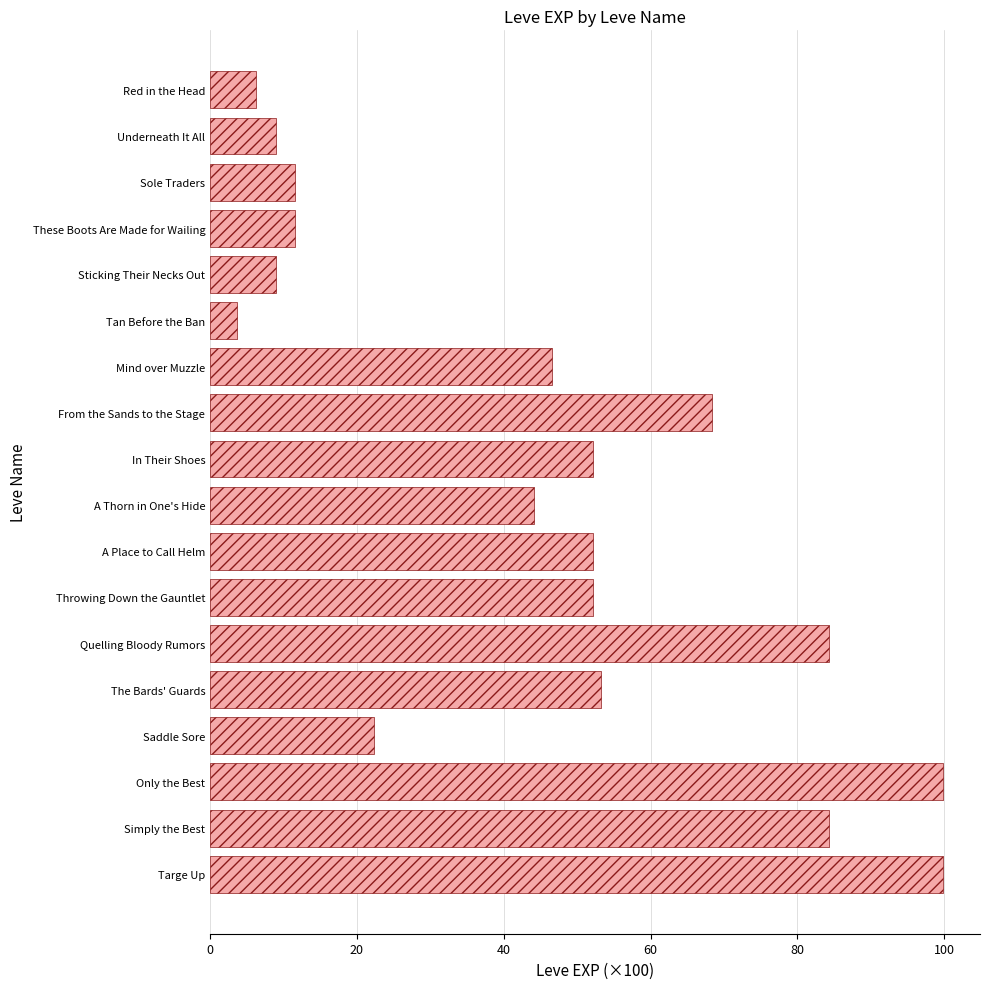

What is the value of the 5th bar from the top?

9.0